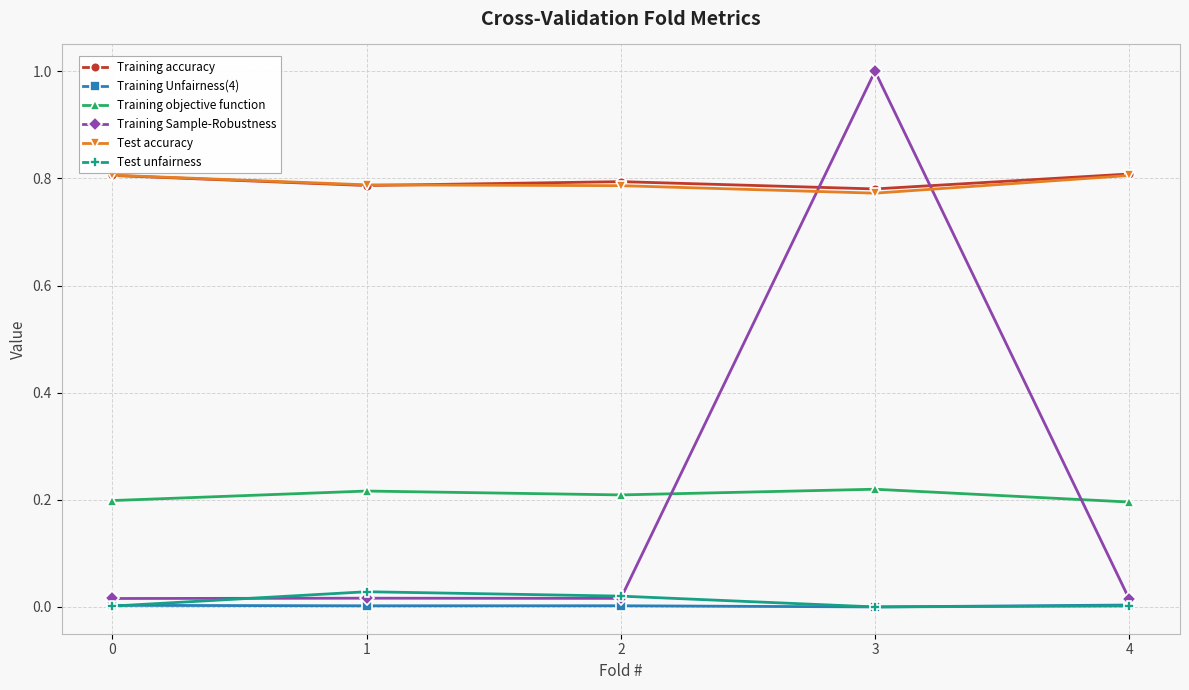

Which series has the largest range (max minus min)?

Training Sample-Robustness